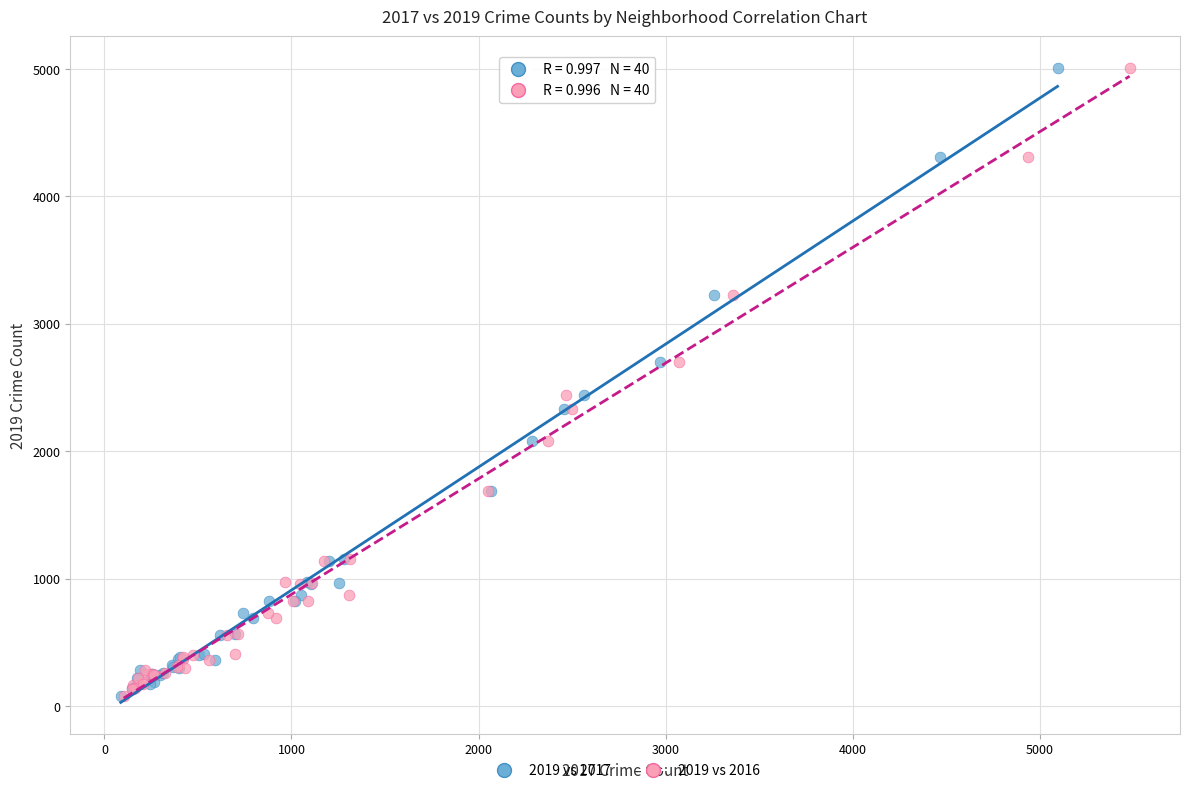

What are all the series names shown in the legend?

2019 vs 2017, 2019 vs 2016